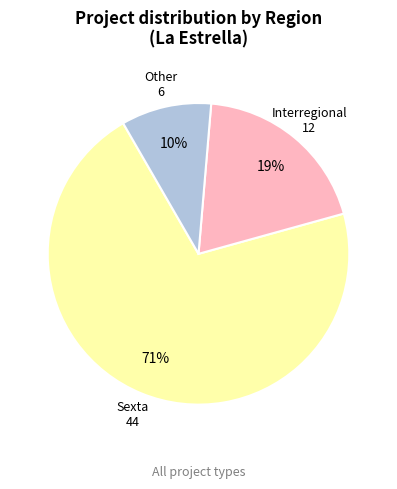

Count the number of slices in the pie.

3